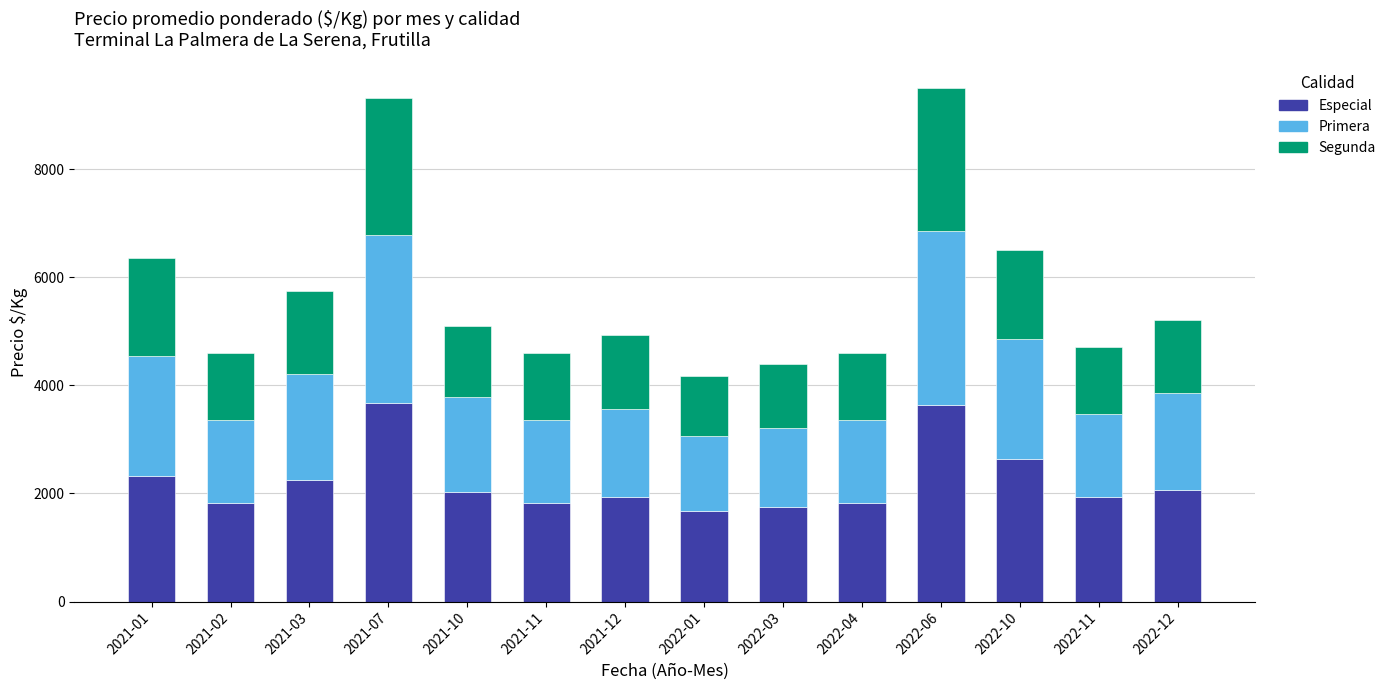

Count the number of data series in this chart.

3